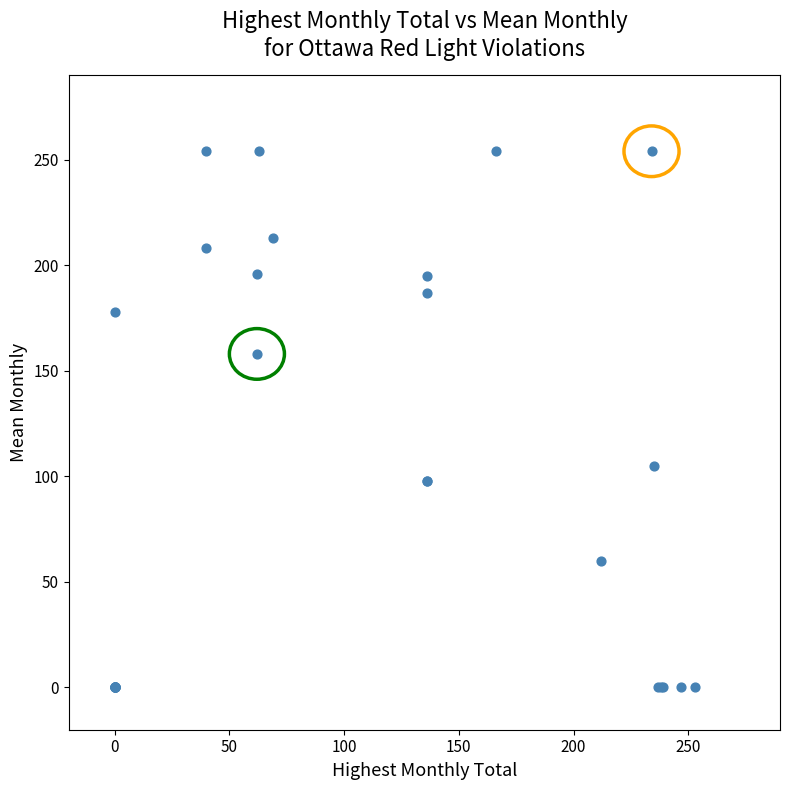

What Y value in the scatter plot is closest to 127?

105